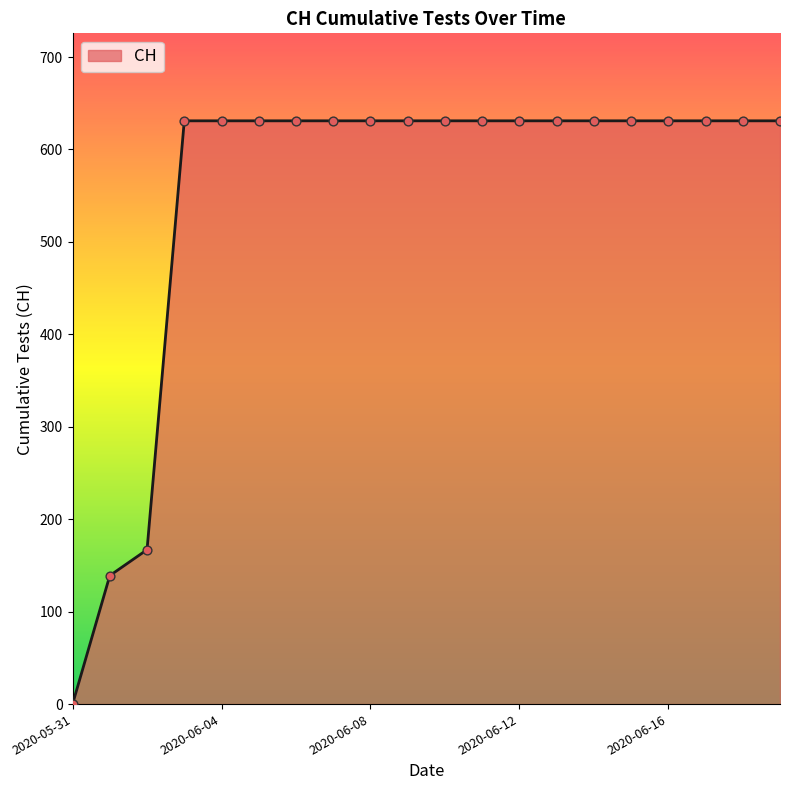

What is the maximum value shown in the chart?

631